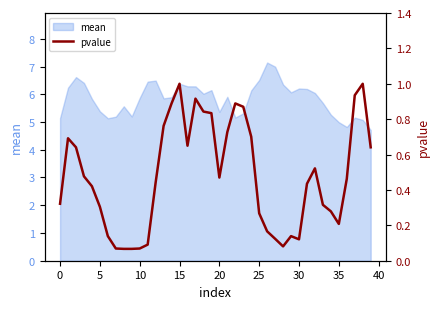

What is the approximate value at 14?

0.9